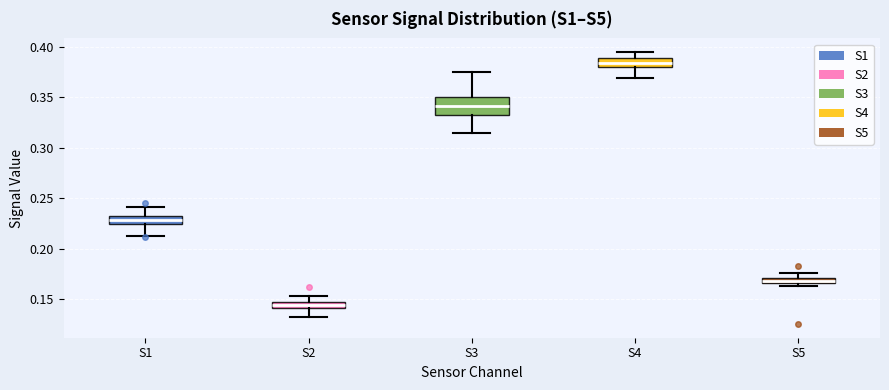

Which box is the tallest, from its lower edge to its upper edge?

S3